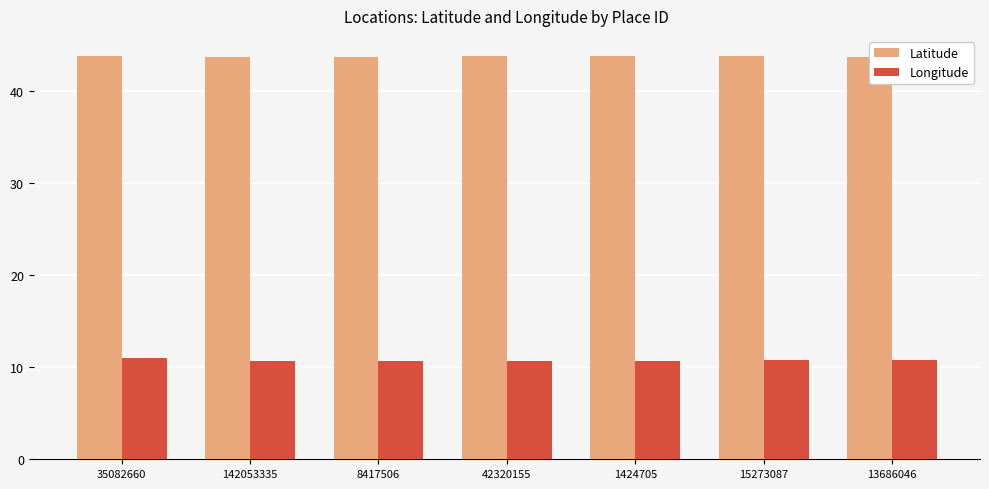

What is the lowest value of the Longitude series?

10.6